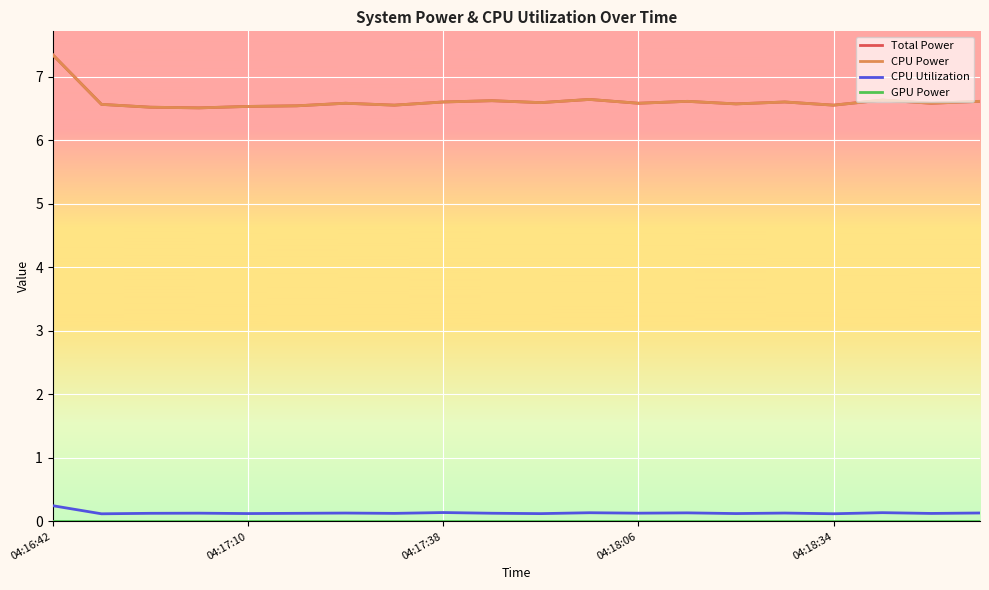

Does the chart display data point markers on the line(s)?

No